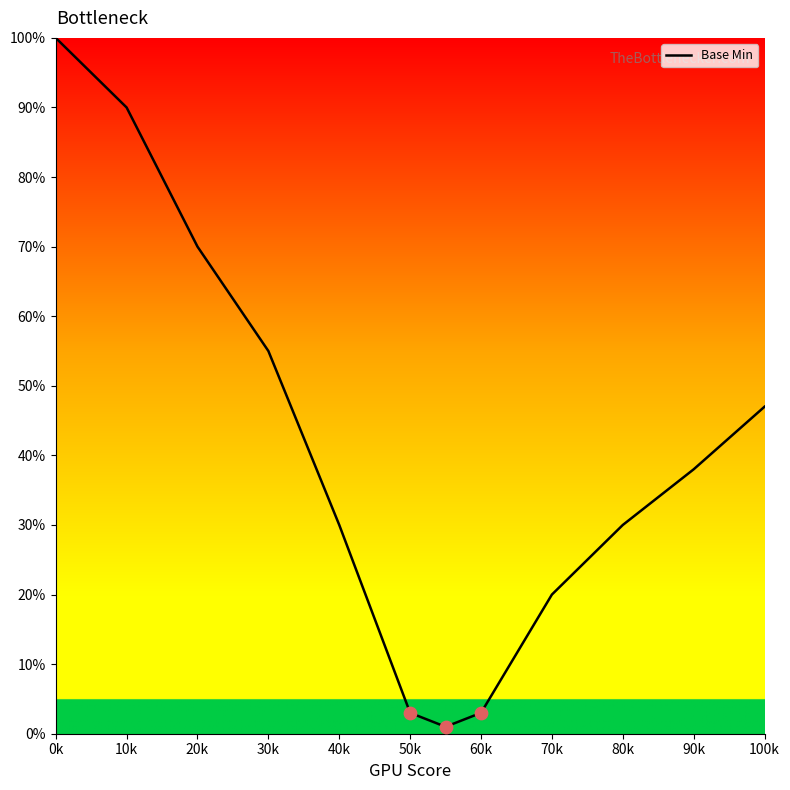

What is the maximum value shown in the chart?

100